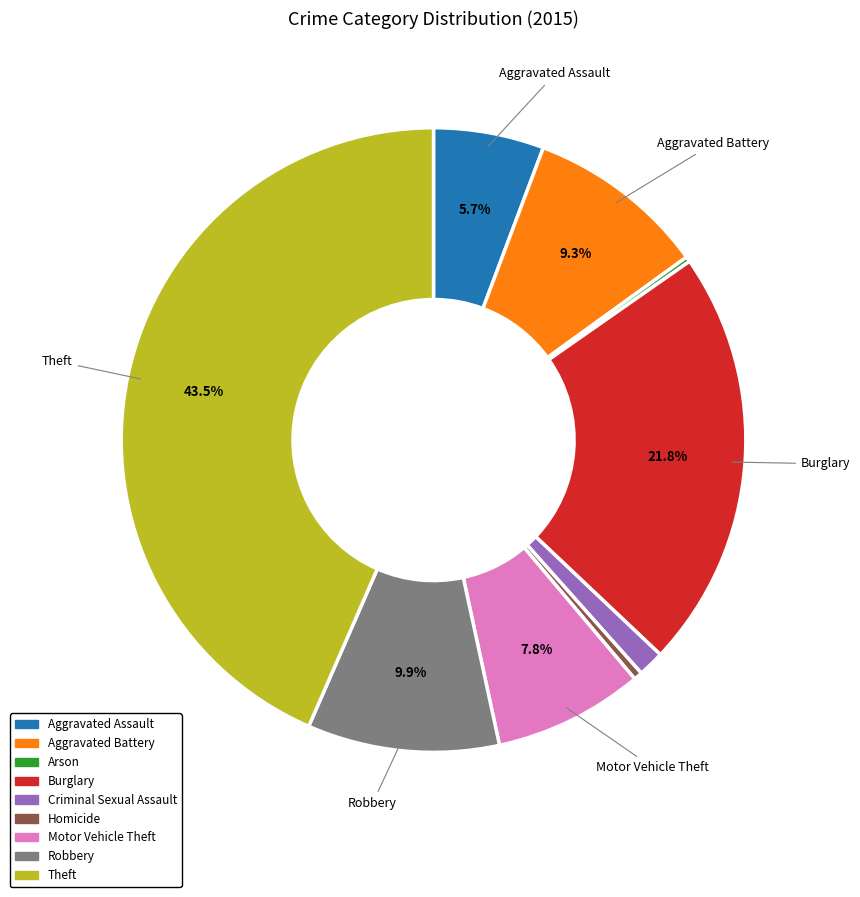

Is there any slice that represents more than half of the pie?

No